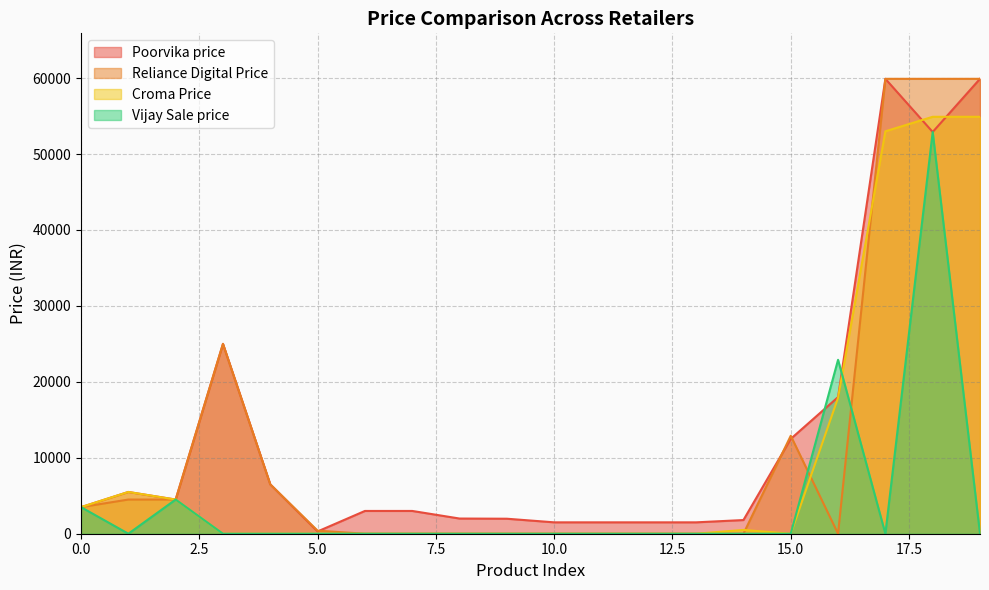

Count the number of categories in the chart.

20